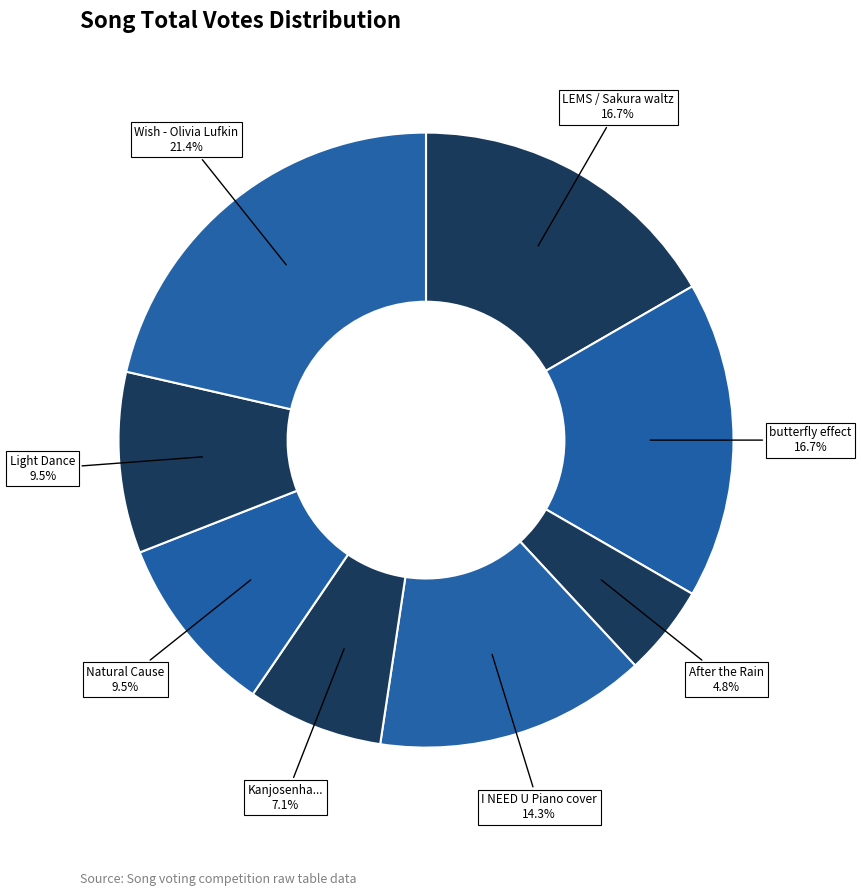

Count the number of slices in the pie.

8